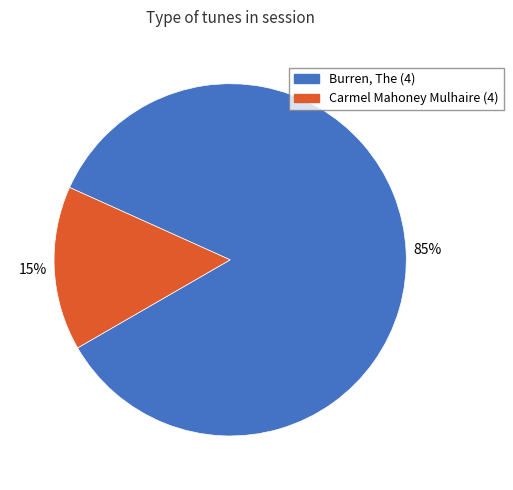

To the nearest percent, what is the combined percentage of Burren, The (4) and Carmel Mahoney Mulhaire (4)?

100%